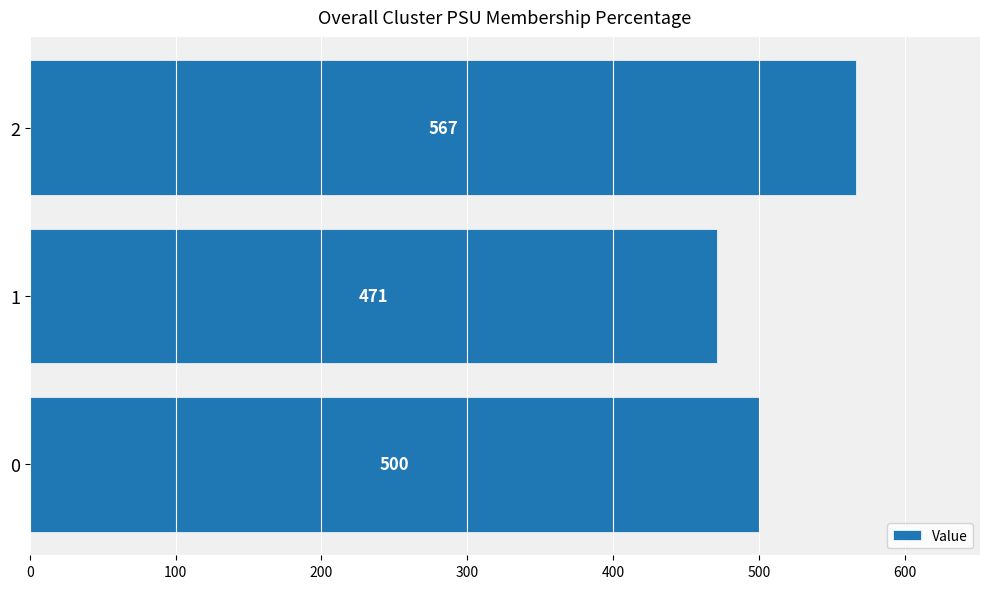

List the labels in order of value, largest first.

2, 0, 1